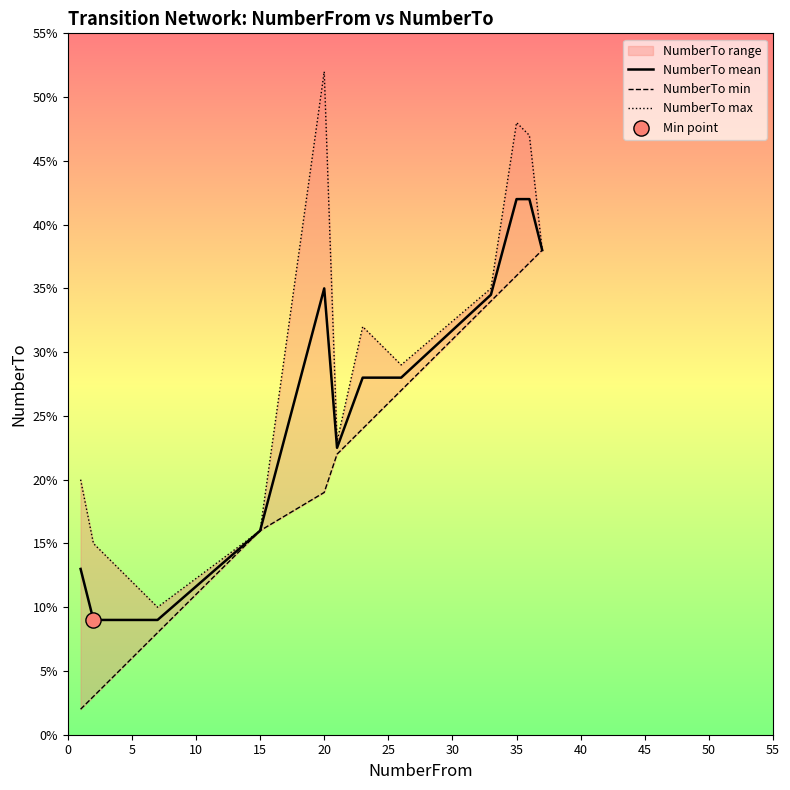

Which series has the widest spread of Y values?

NumberTo max